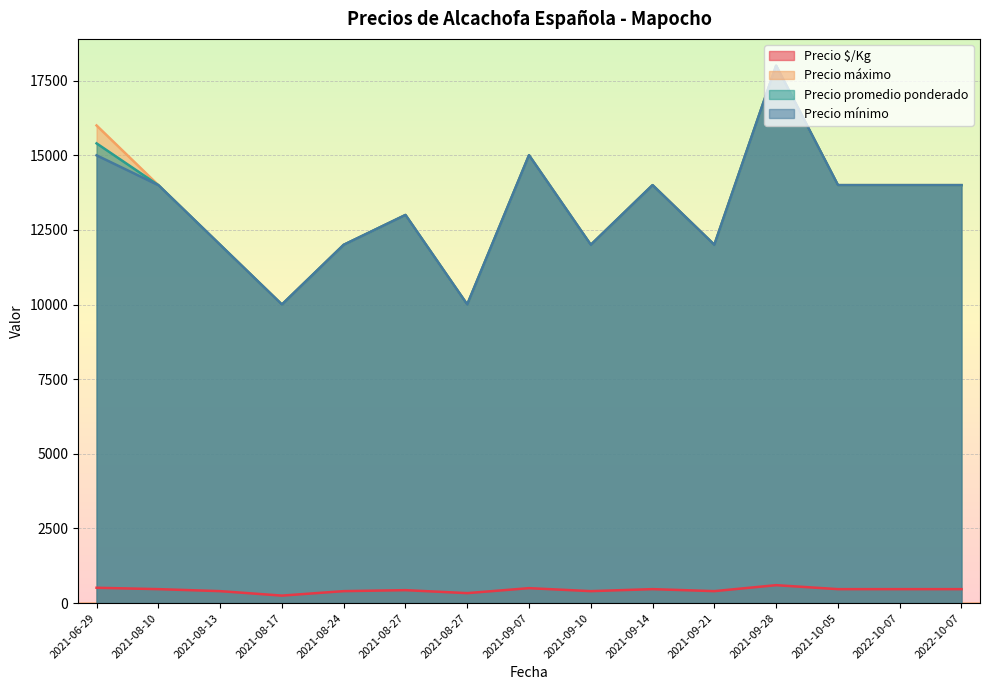

How many Precio mínimo values are between 12000 and 14000?

10